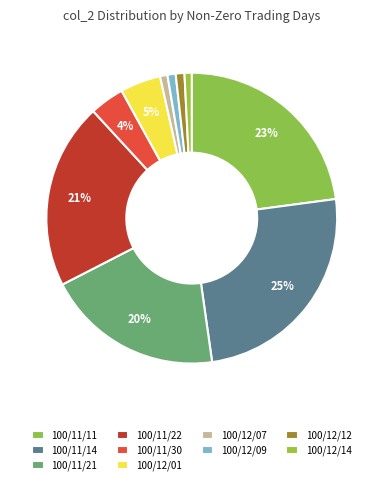

What portion of the pie excludes 100/11/22?

79.3%